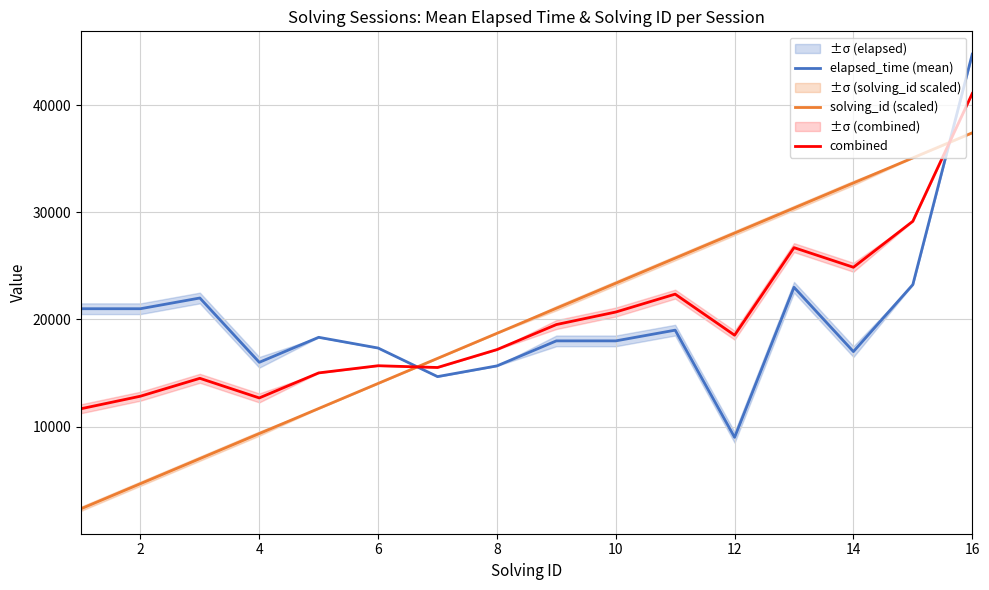

How many interior local peaks does the elapsed_time (mean) series have?

4